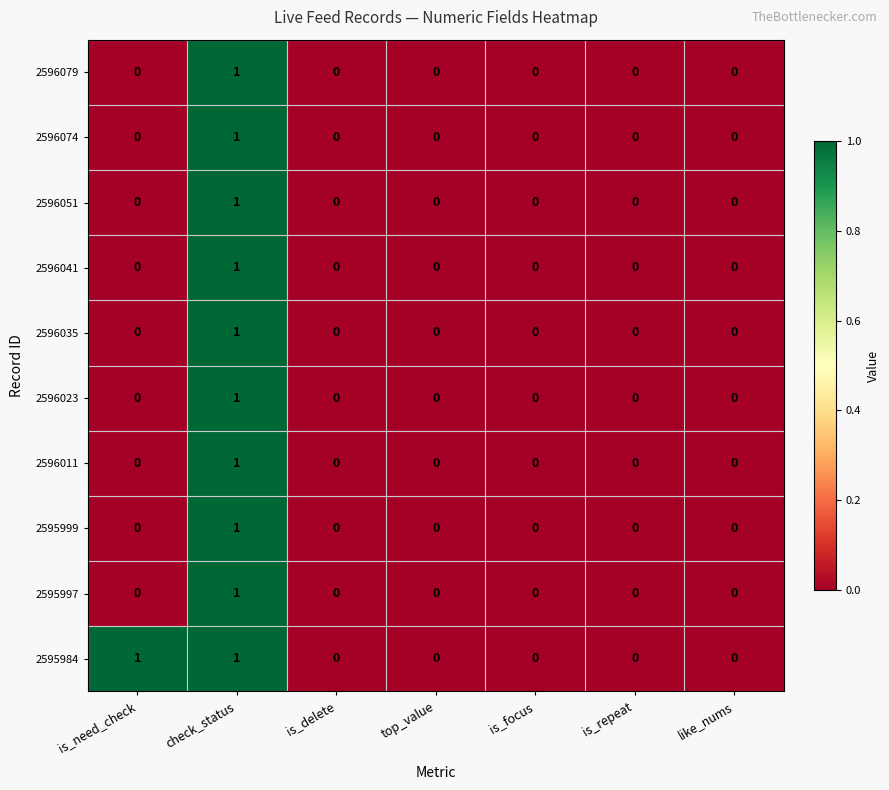

What is the spread (max minus min) of values at is_need_check?

1